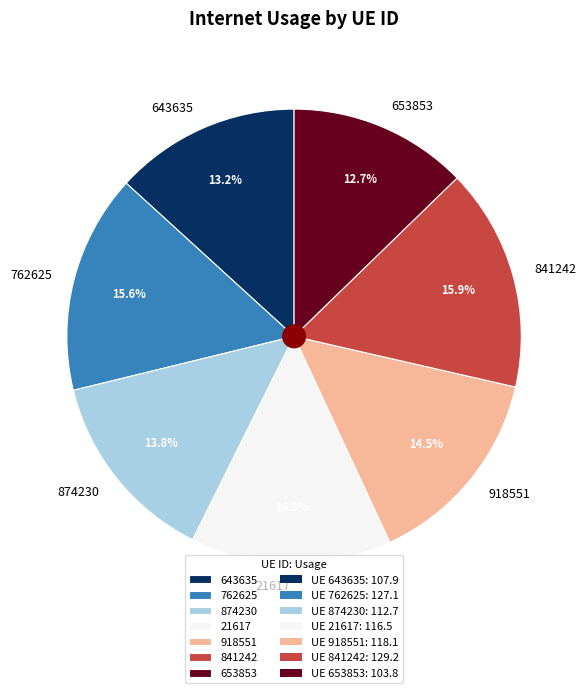

What percentage is the 653853 slice, to the nearest percent?

13%